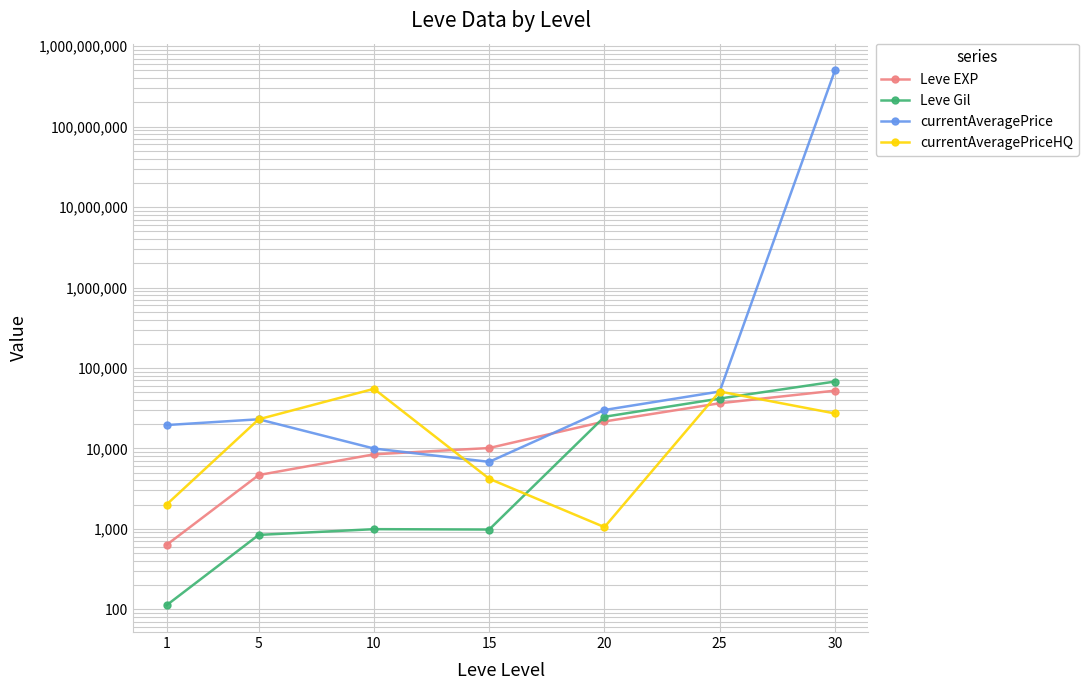

Does the chart display data point markers on the line(s)?

Yes